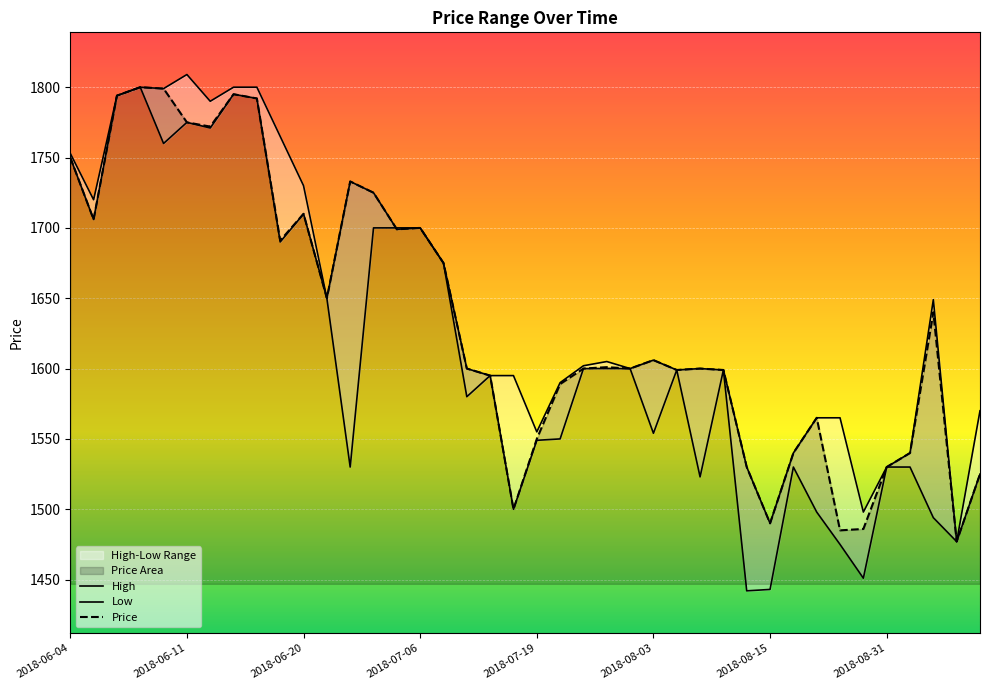

What is the minimum value for Price?

1477